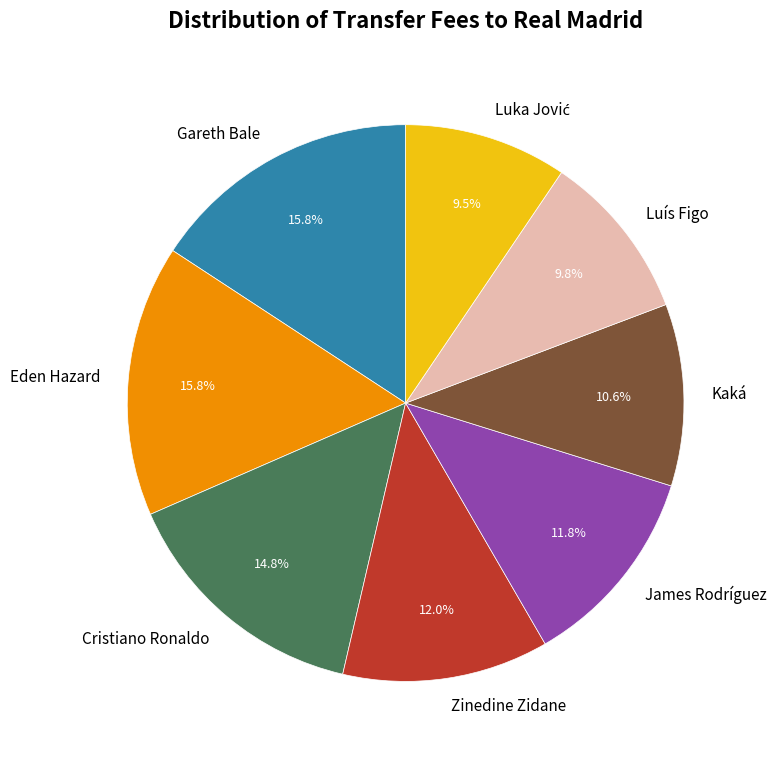

How much of the chart is everything except Zinedine Zidane?

88.0%